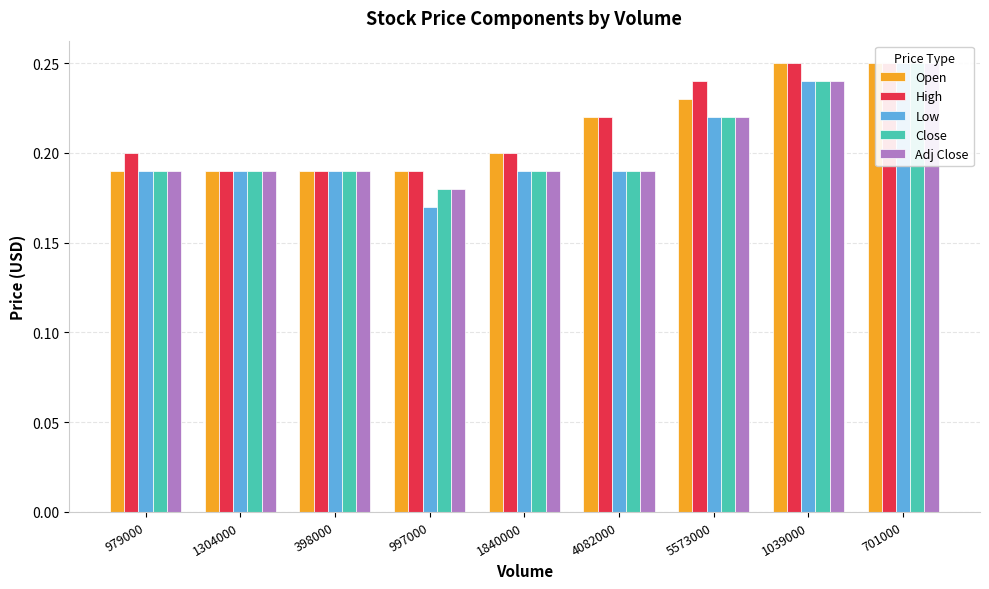

What is the label of the 6th bar from the left?

4082000